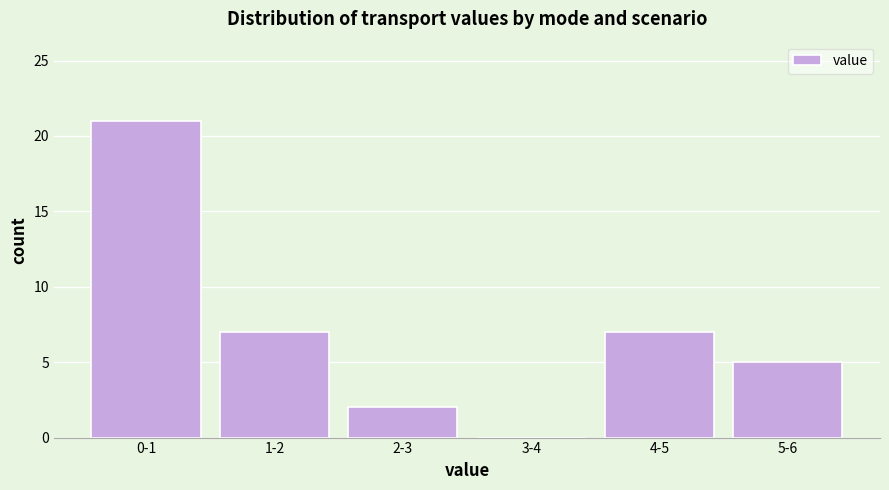

Reading left to right, what are all the values shown in this chart?

0-1=21	1-2=7	2-3=2	3-4=0	4-5=7	5-6=5